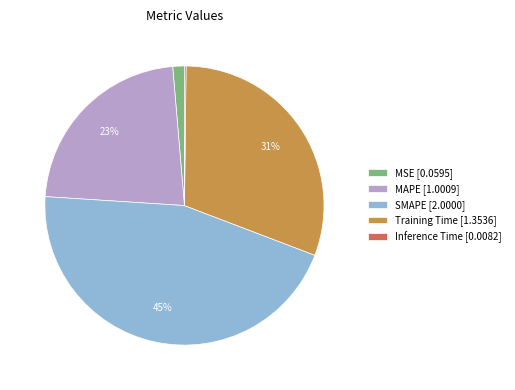

To the nearest percent, what is the average slice percentage?

20%